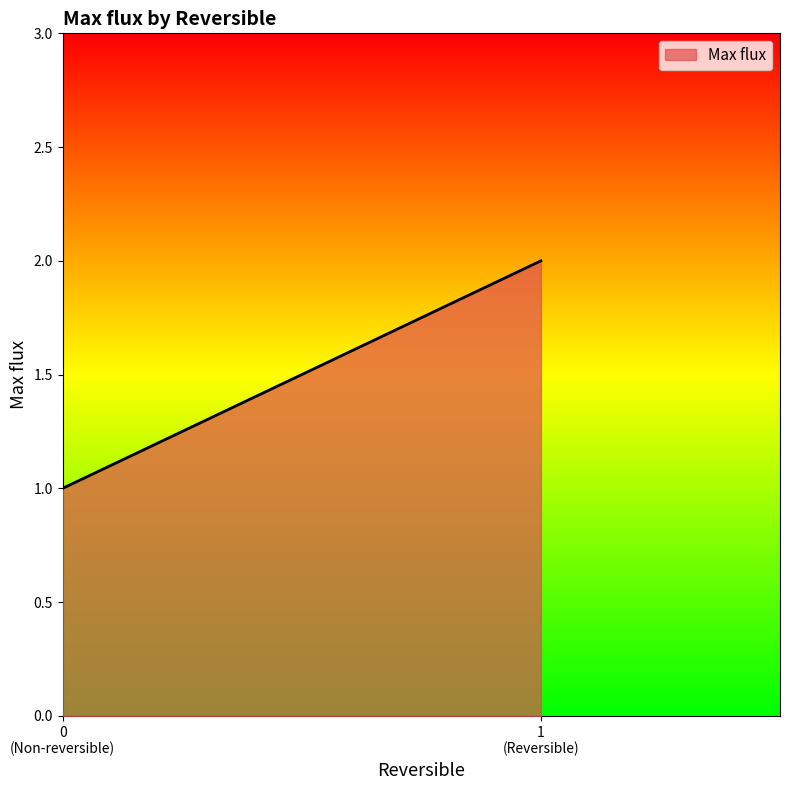

What is the sum of the values at 1 and 0?

3